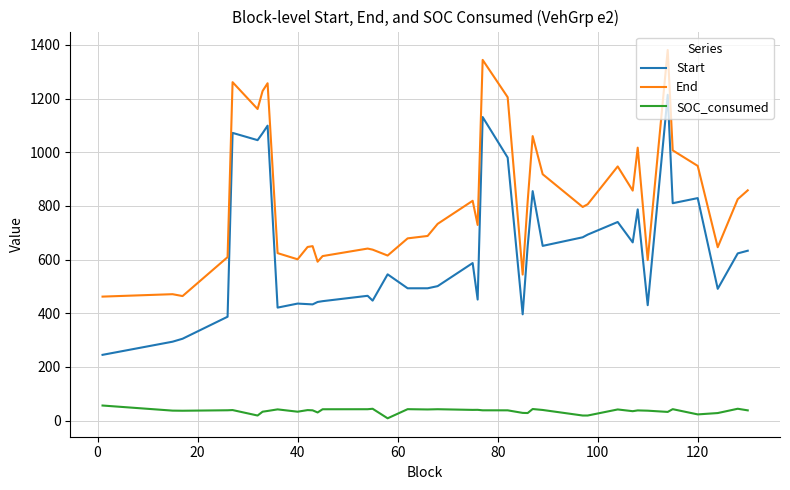

Rank the series by their maximum value, from lowest to highest.

SOC_consumed, Start, End